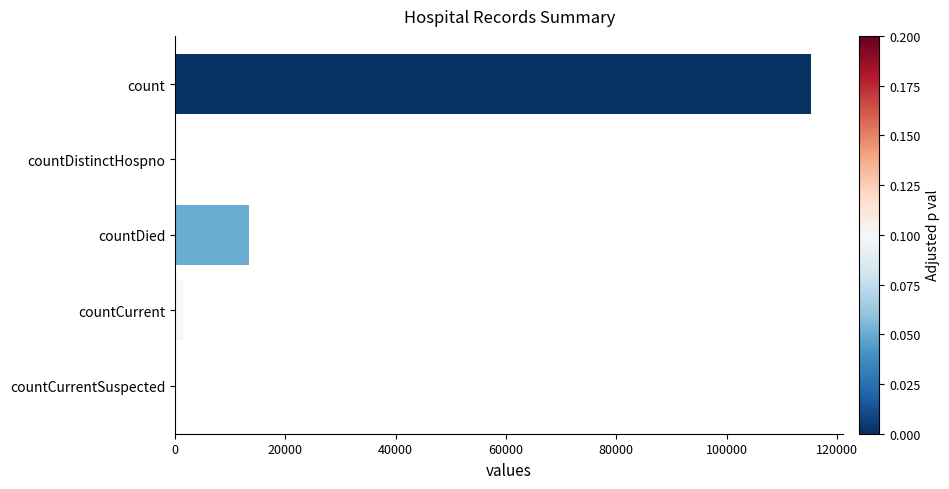

The value at countDied is 13343. True or false?

True